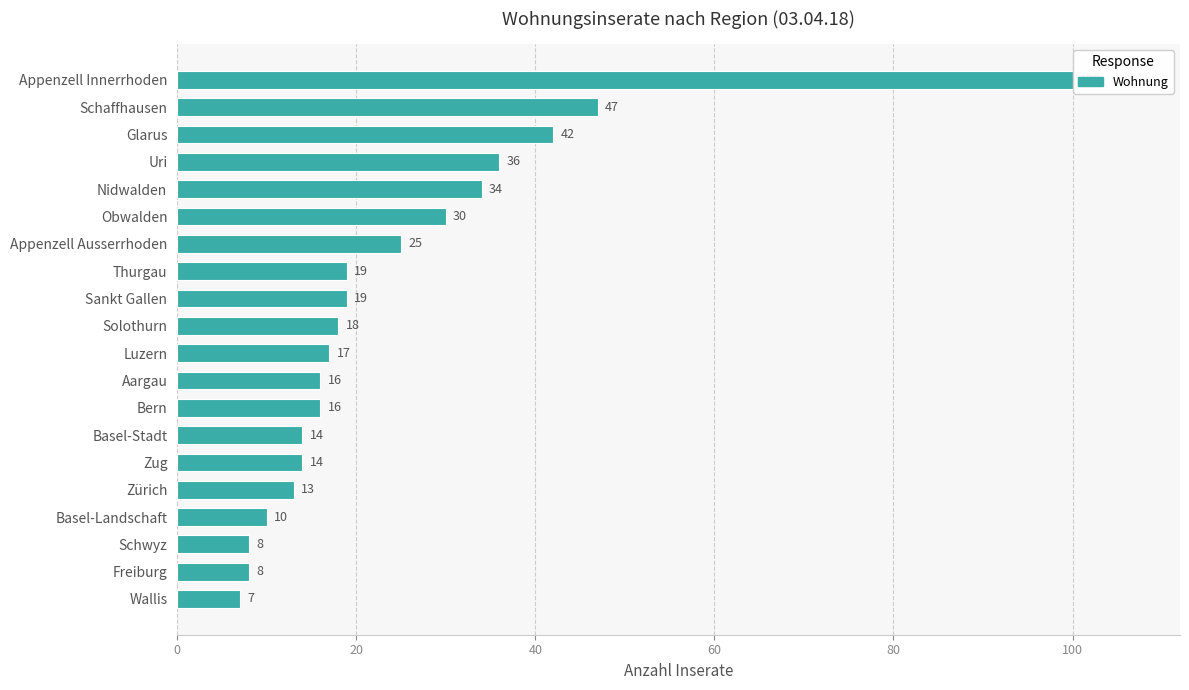

What position from the top is Schaffhausen?

2